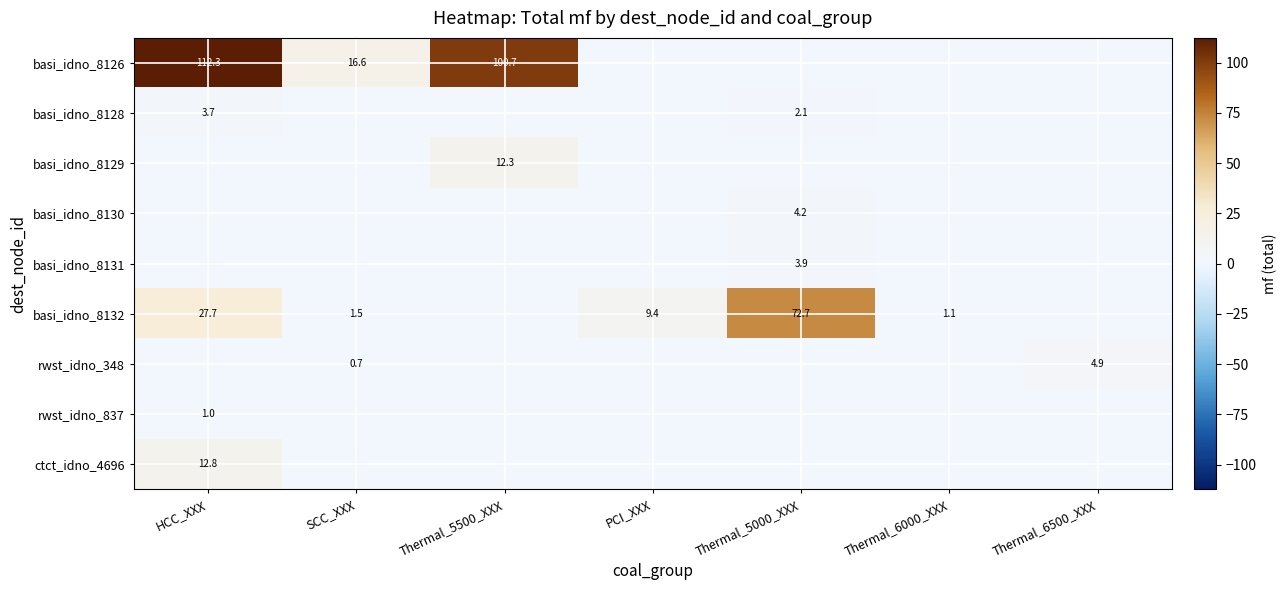

Which label corresponds to the largest value in the chart?

HCC_XXX